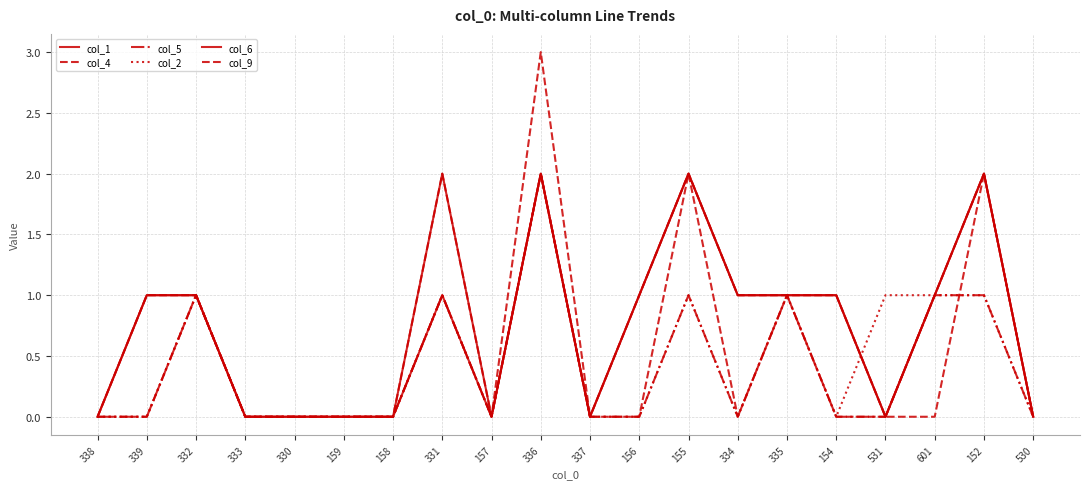

Reading left to right, extract all data points from this chart.

col_1: 0	1	1	0	0	0	0	2	0	2	0	1	2	1	1	1	0	1	2	0
col_4: 0	0	1	0	0	0	0	1	0	3	0	0	2	0	1	0	0	1	2	0
col_5: 0	0	1	0	0	0	0	1	0	2	0	0	1	0	1	0	0	1	1	0
col_2: 0	0	1	0	0	0	0	1	0	2	0	0	1	0	1	0	1	1	1	0
col_6: 0	1	1	0	0	0	0	1	0	2	0	1	2	1	1	1	0	1	2	0
col_9: 0	1	1	0	0	0	0	2	0	2	0	1	2	1	1	1	0	0	2	0